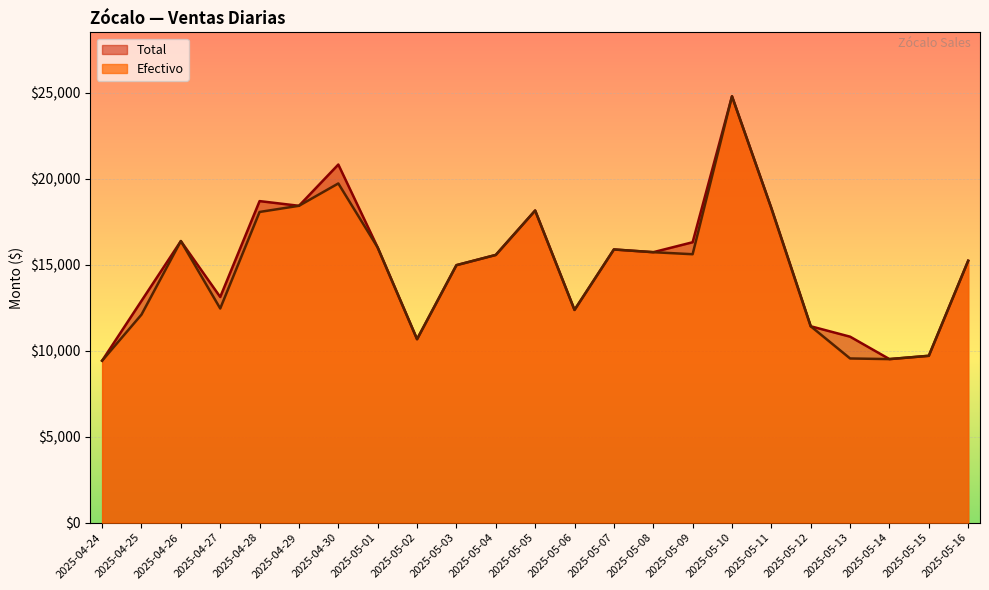

What is the highest value of the Total series?

24799.0